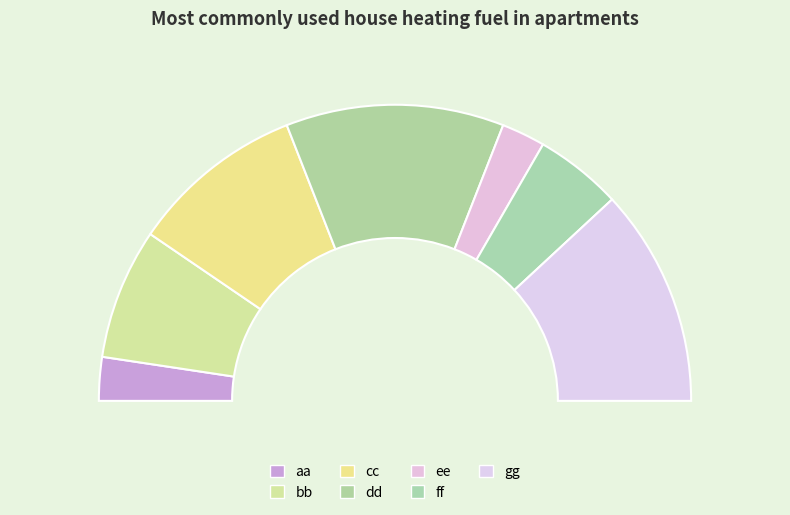

What percentage is the cc slice, to the nearest percent?

19%